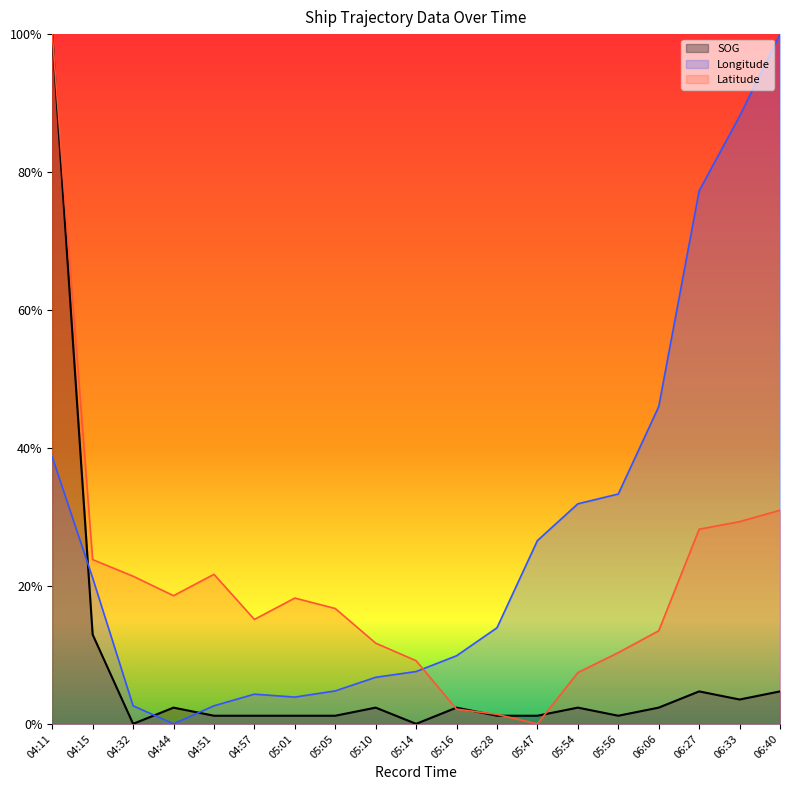

What are all the series names shown in the legend?

SOG, Longitude, Latitude